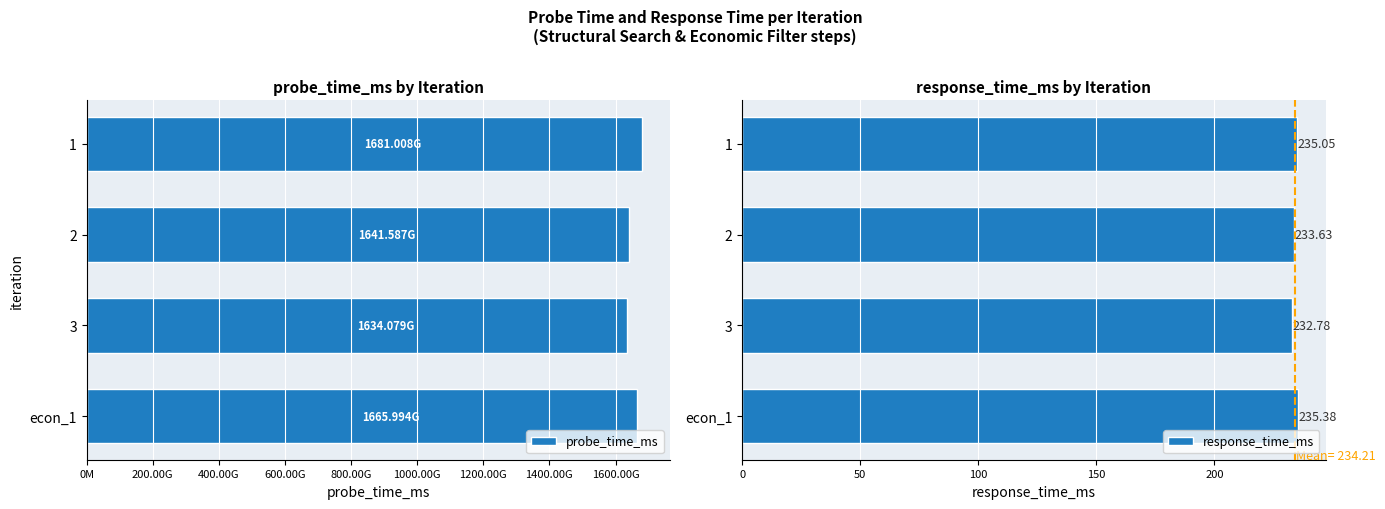

Count the number of categories in the chart.

4